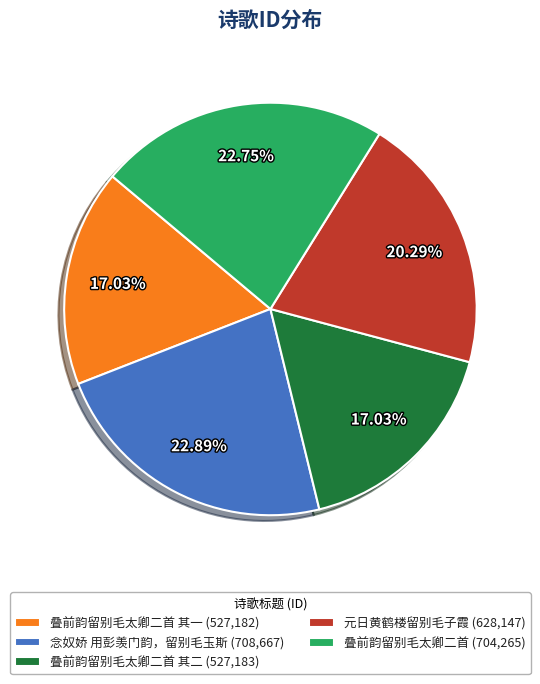

Does any single category account for the majority?

No